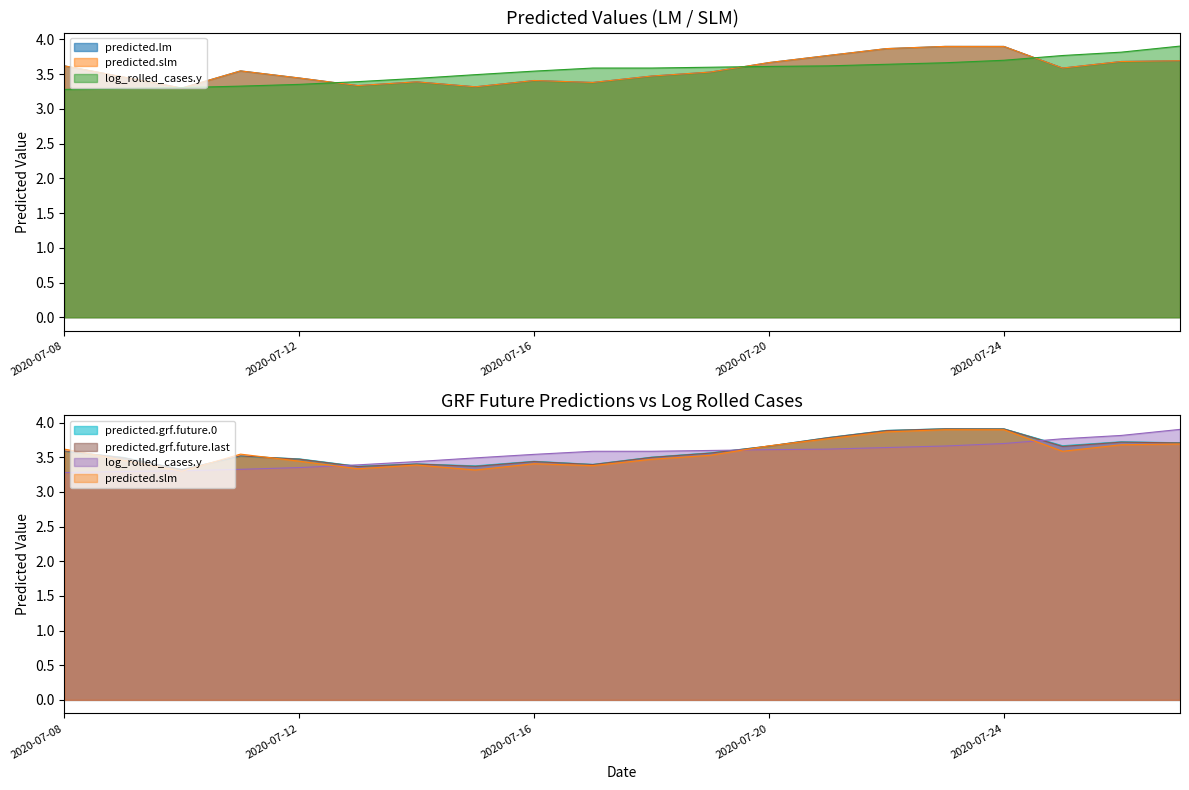

True or false: log_rolled_cases.y has more than 0 interior local peaks.

False